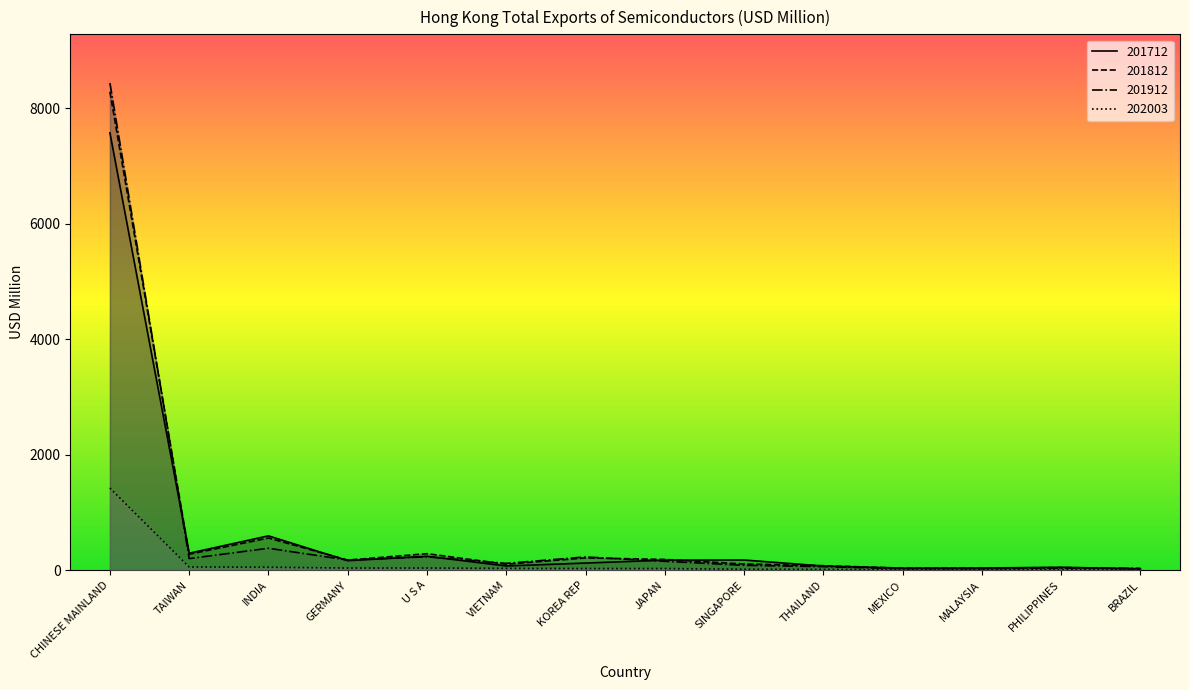

Reading left to right, what are all the values shown in this chart?

201712: CHINESE MAINLAND=7576.8	TAIWAN=294.5	INDIA=594.9	GERMANY=165.5	U S A=241.2	VIETNAM=73.6	KOREA REP=123.9	JAPAN=174.8	SINGAPORE=176.5	THAILAND=72.0	MEXICO=35.5	MALAYSIA=37.8	PHILIPPINES=50.0	BRAZIL=24.9
201812: CHINESE MAINLAND=8288.7	TAIWAN=277.6	INDIA=558.1	GERMANY=175.6	U S A=285.8	VIETNAM=103.8	KOREA REP=212.7	JAPAN=186.7	SINGAPORE=107.2	THAILAND=78.1	MEXICO=36.1	MALAYSIA=32.2	PHILIPPINES=47.3	BRAZIL=23.0
201912: CHINESE MAINLAND=8439.5	TAIWAN=201.0	INDIA=380.4	GERMANY=176.0	U S A=232.6	VIETNAM=118.1	KOREA REP=229.6	JAPAN=154.5	SINGAPORE=84.5	THAILAND=61.7	MEXICO=27.6	MALAYSIA=28.6	PHILIPPINES=38.2	BRAZIL=32.6
202003: CHINESE MAINLAND=1422.9	TAIWAN=55.4	INDIA=51.5	GERMANY=37.4	U S A=37.4	VIETNAM=31.0	KOREA REP=28.9	JAPAN=28.9	SINGAPORE=16.6	THAILAND=13.4	MEXICO=9.9	MALAYSIA=6.6	PHILIPPINES=5.8	BRAZIL=5.7